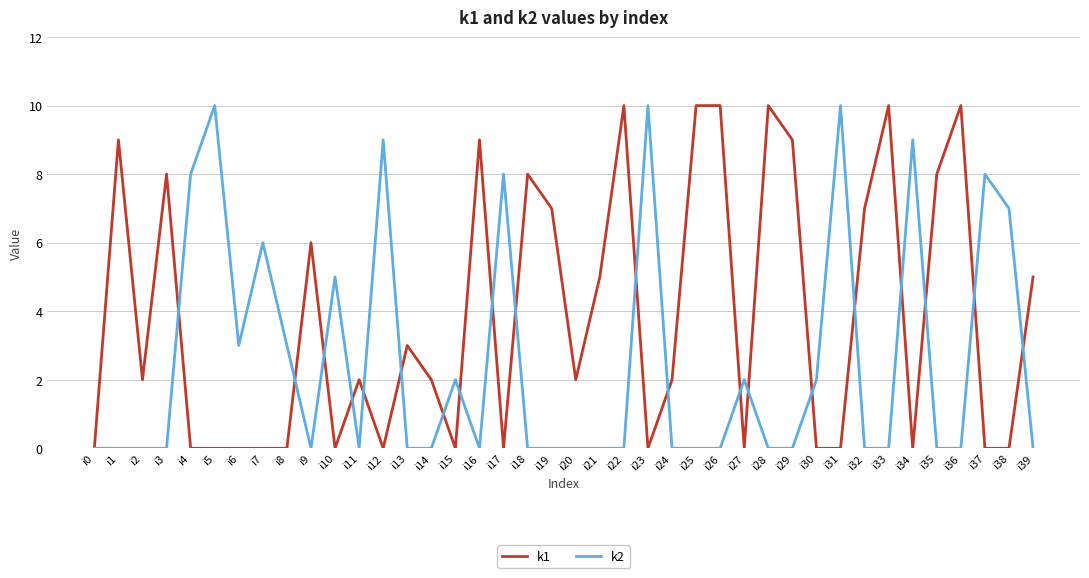

At i14, list the series in order from largest to smallest.

k1, k2